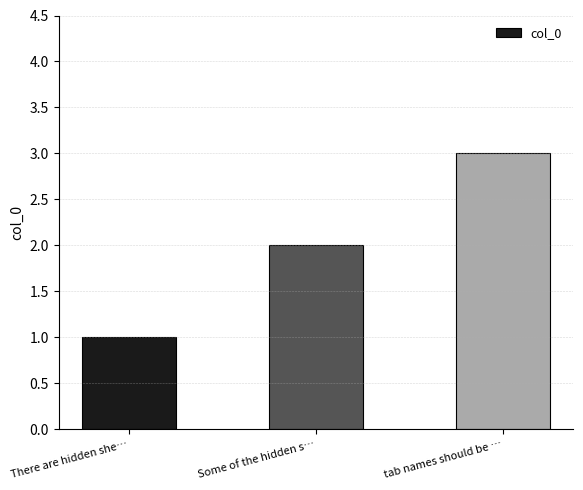

How many values are below 2?

1